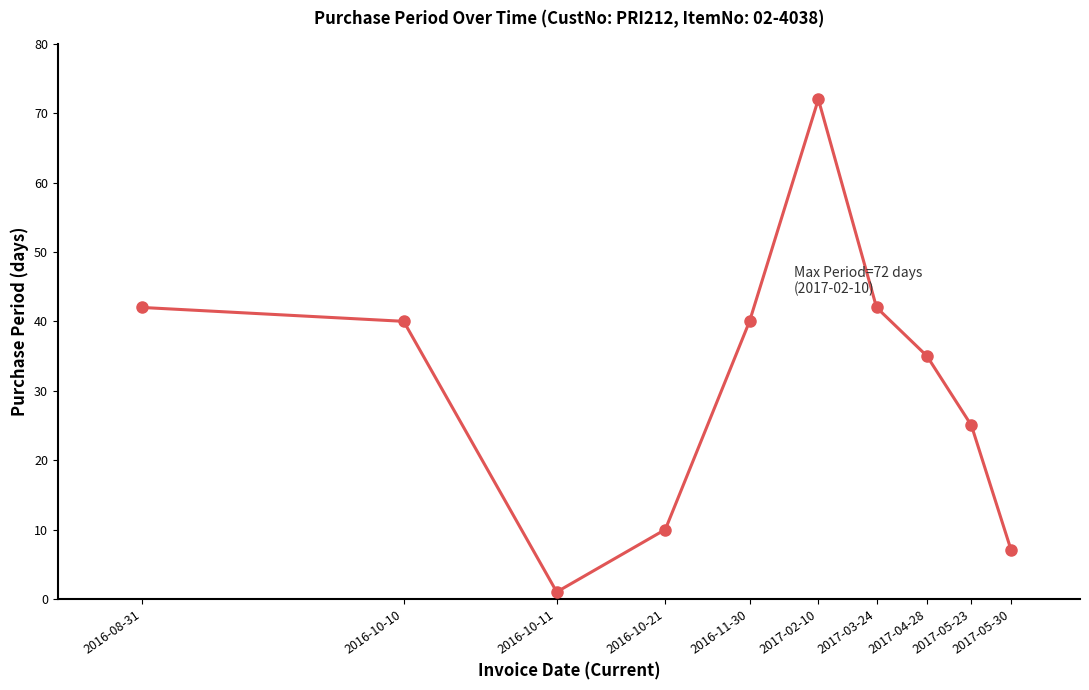

True or false: there are more than 0 points higher than both neighbors.

True